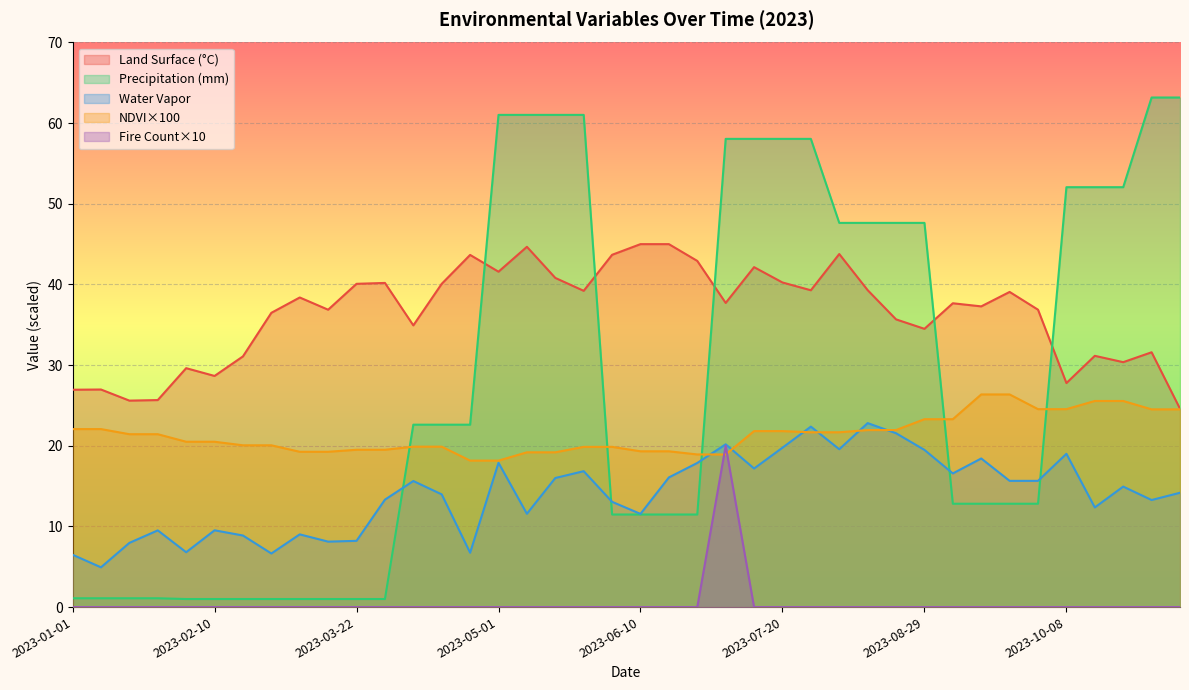

The value of precipitation at 2023-01-01 is 1.1. True or false?

True